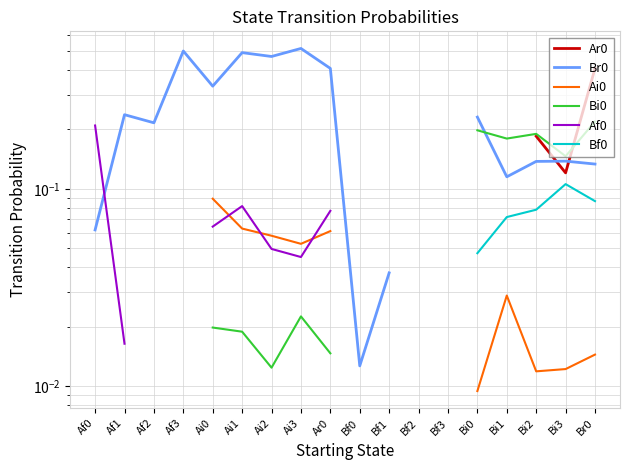

Is the value of Bi0 at Bf0 greater than the value of Ar0 at Af0?

No